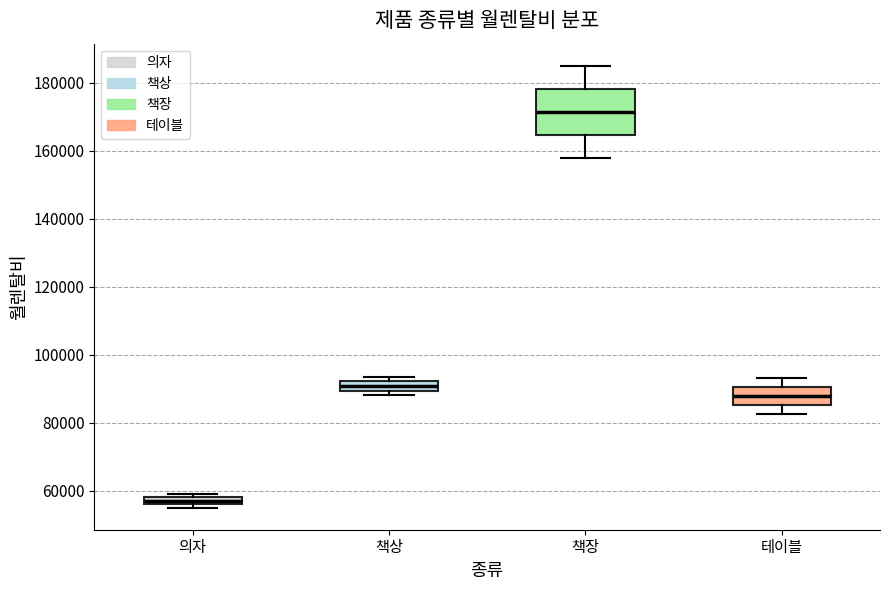

Which box's median line is the highest?

책장